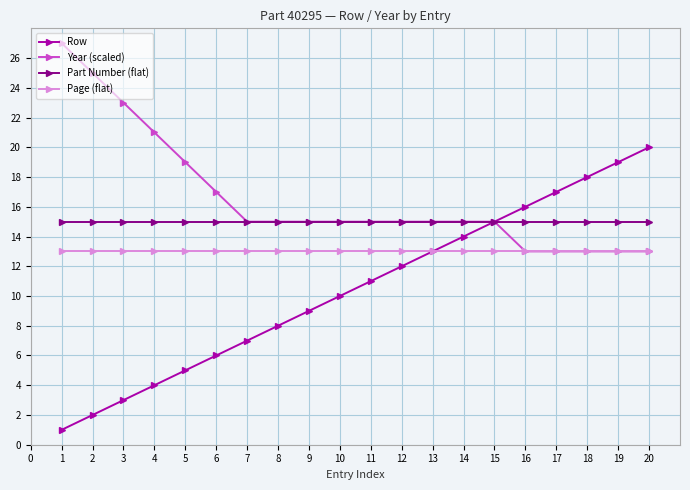

Does the chart display data point markers on the line(s)?

Yes